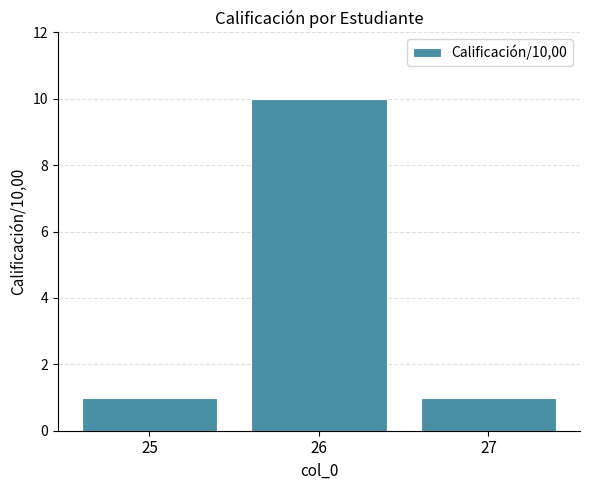

What is the value of the 3rd bar from the left?

1